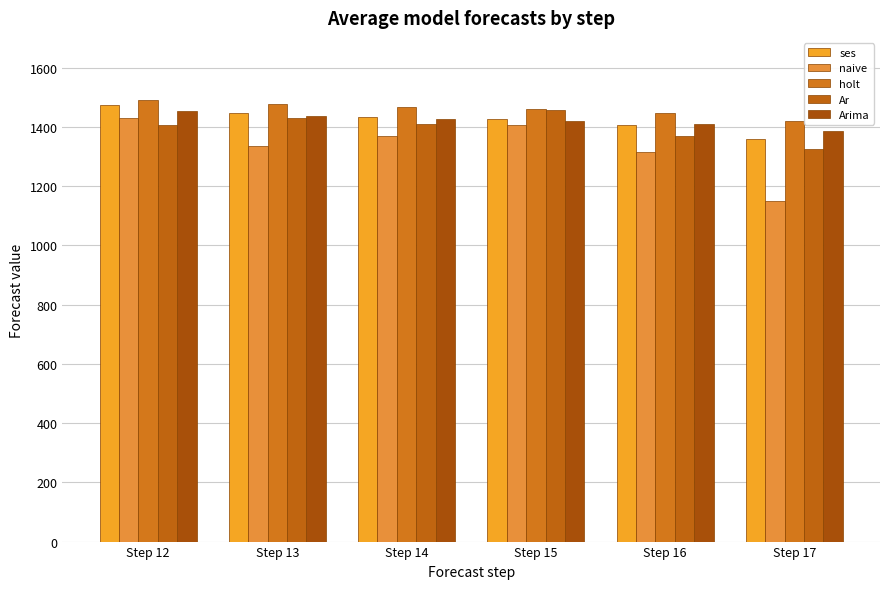

Count the number of data series in this chart.

5